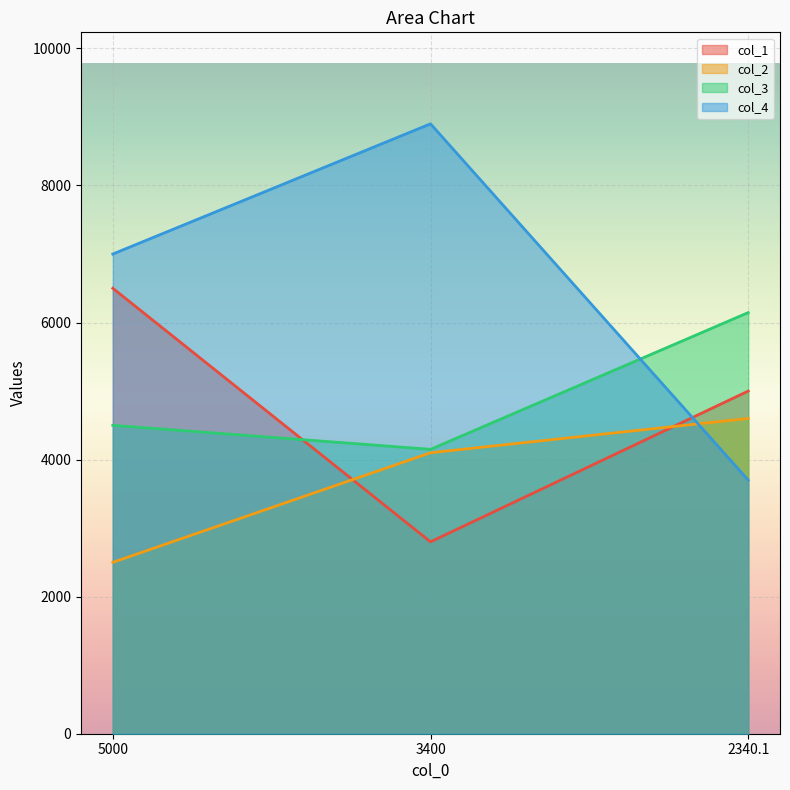

Rank the series by their maximum value, from lowest to highest.

col_2, col_3, col_1, col_4